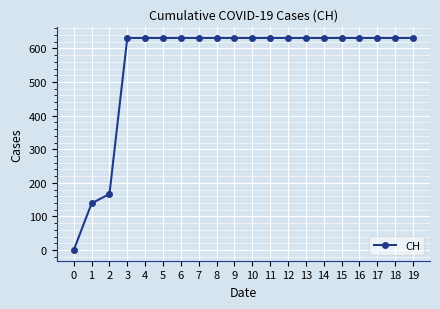

What is the difference between the maximum and minimum values?

631